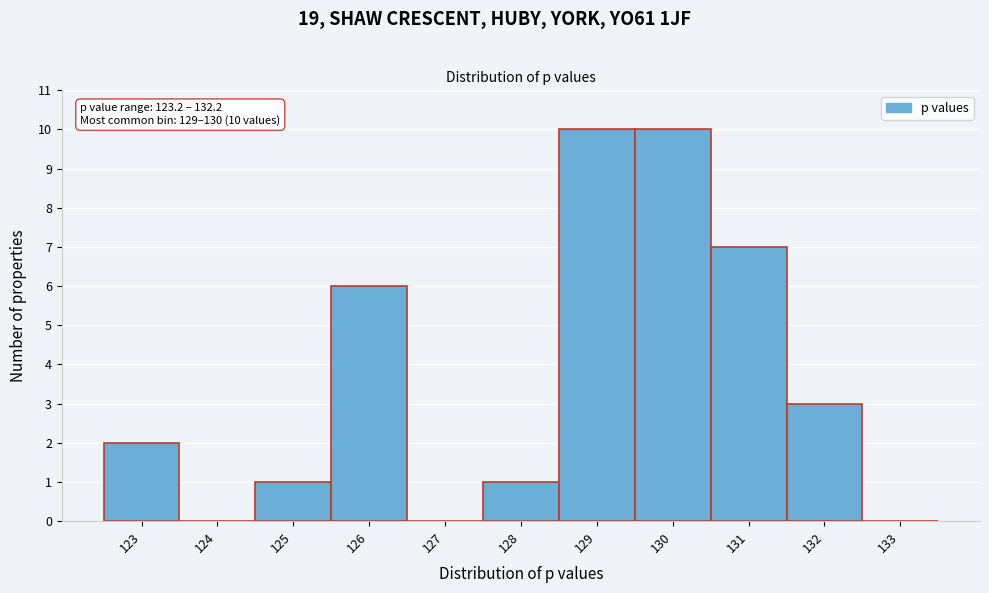

Reading left to right, list all the values displayed in this chart.

123=2	124=0	125=1	126=6	127=0	128=1	129=10	130=10	131=7	132=3	133=0